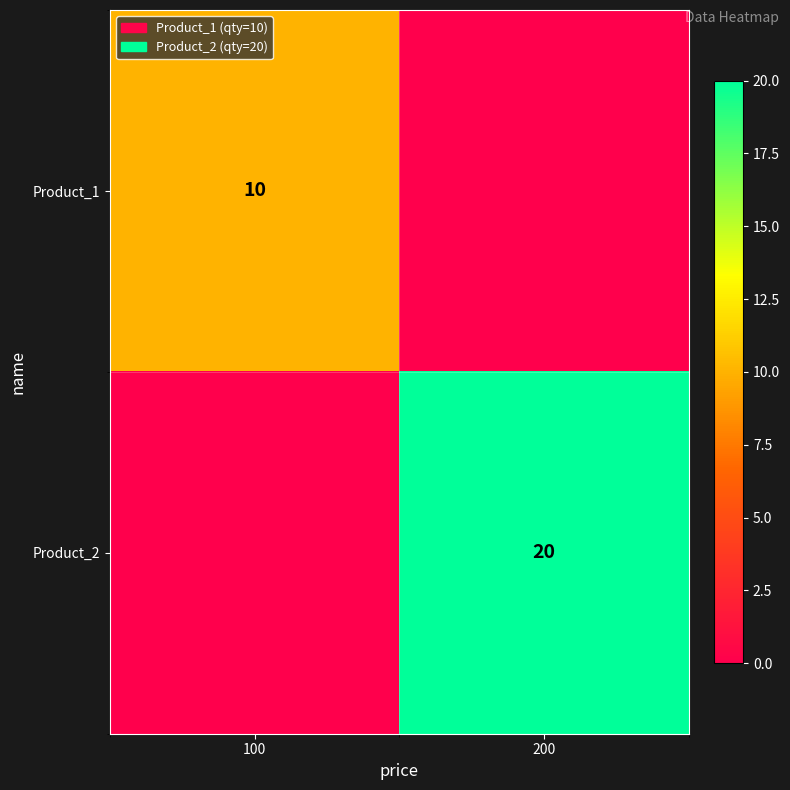

What is the total value across all series at 100?

10